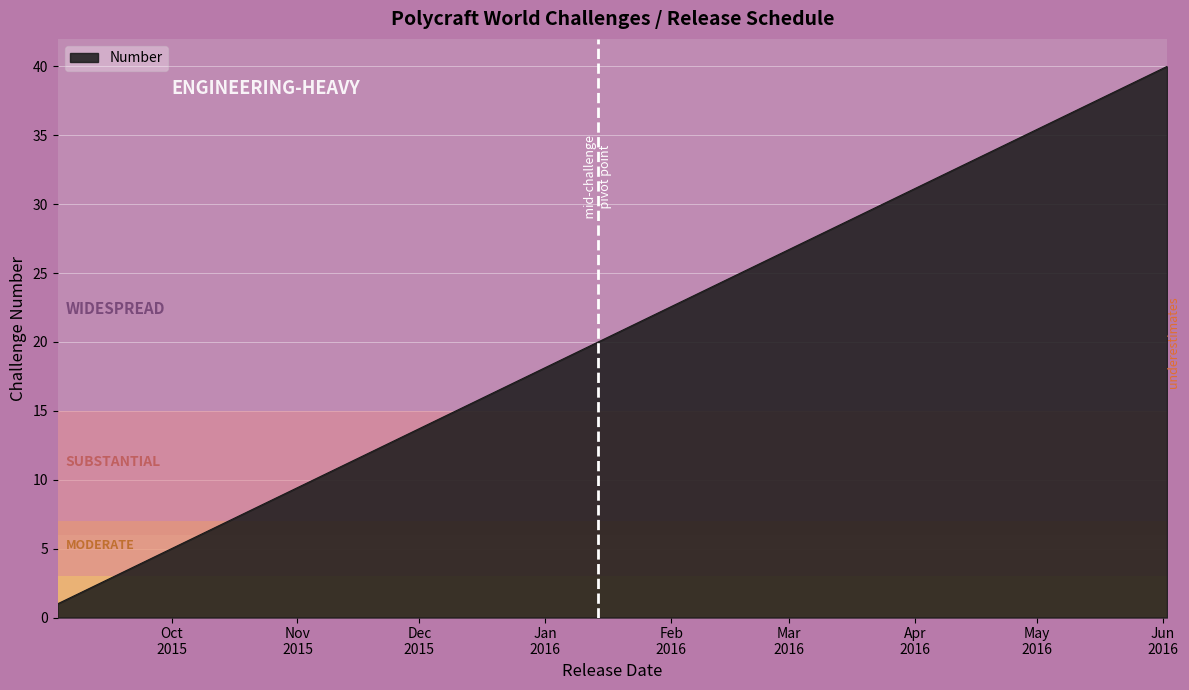

What is the difference between the maximum and minimum values?

39